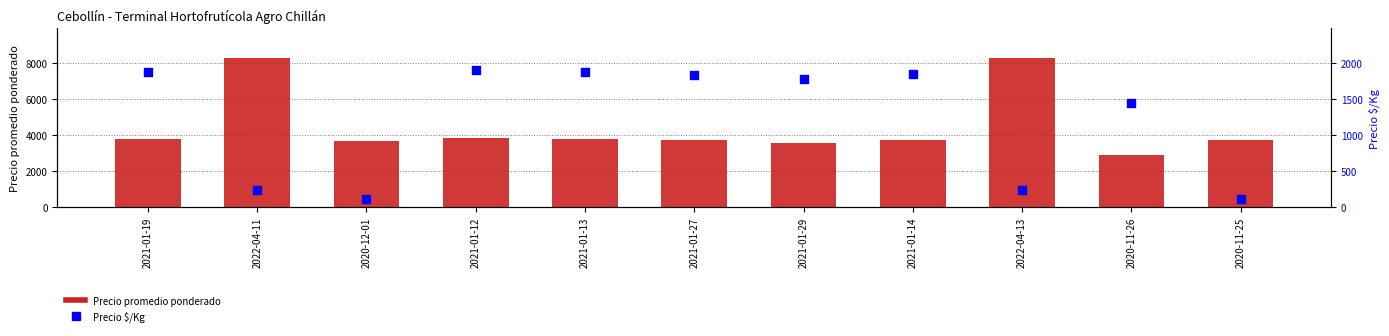

Which series contains the lowest Y value?

Precio $/Kg